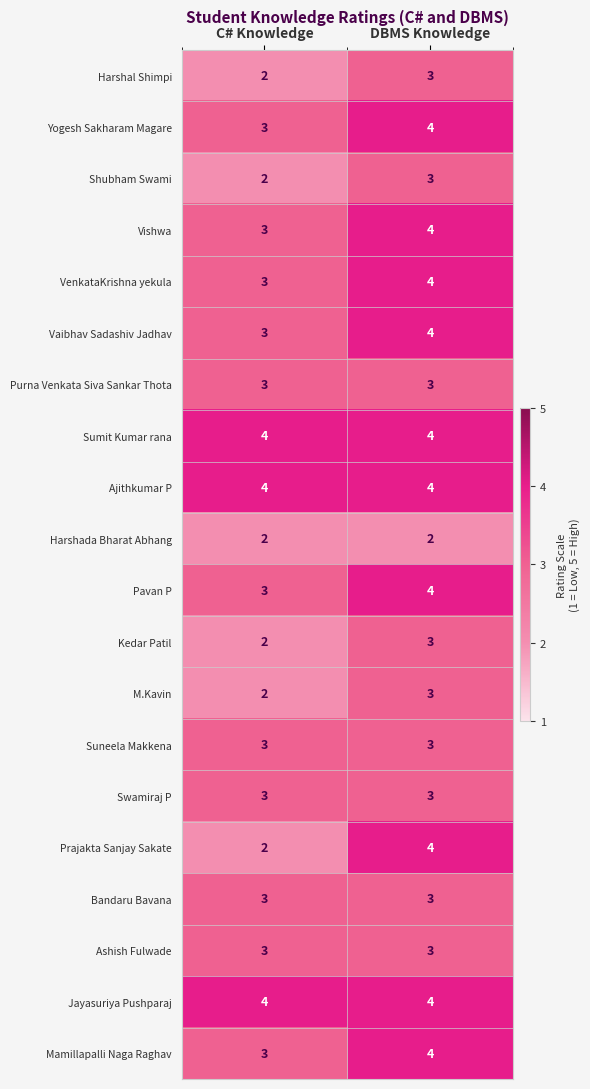

What is the total value across all series at C# Knowledge?

57